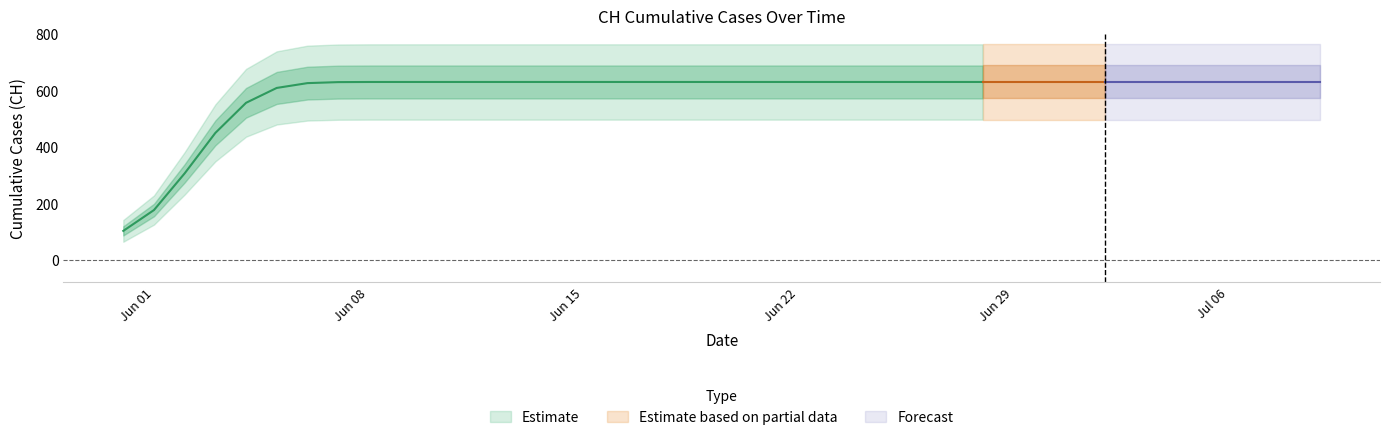

Which has a higher value, 2020-06-24 or 2020-07-07?

2020-06-24